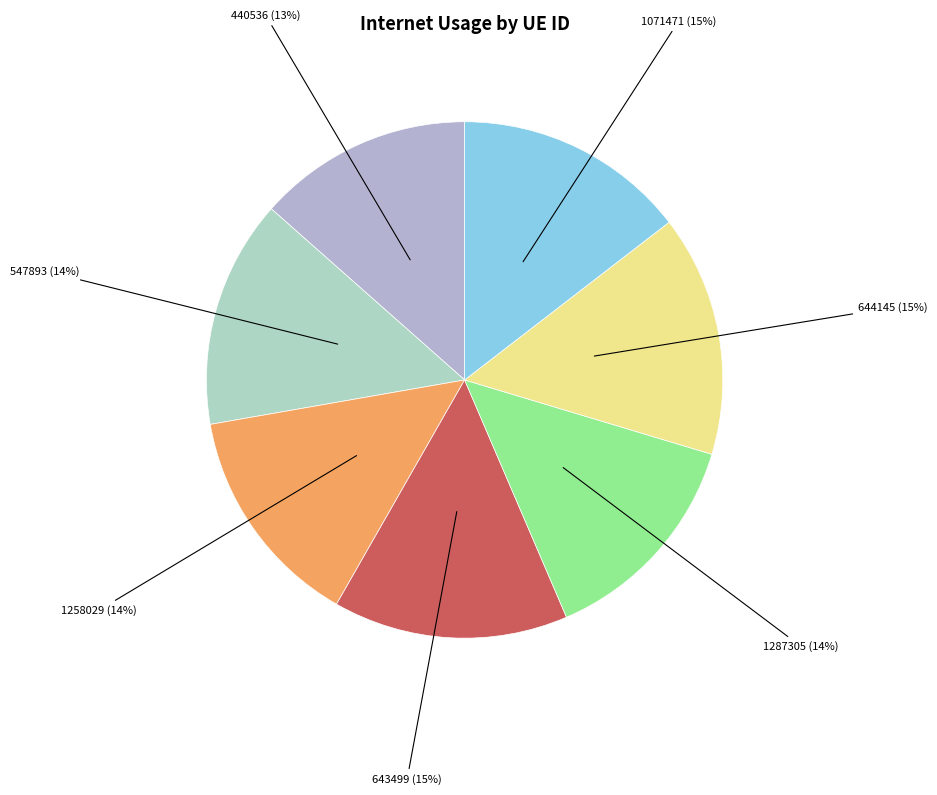

What is the ratio of the value at 643499 to the value at 1071471?

1.0